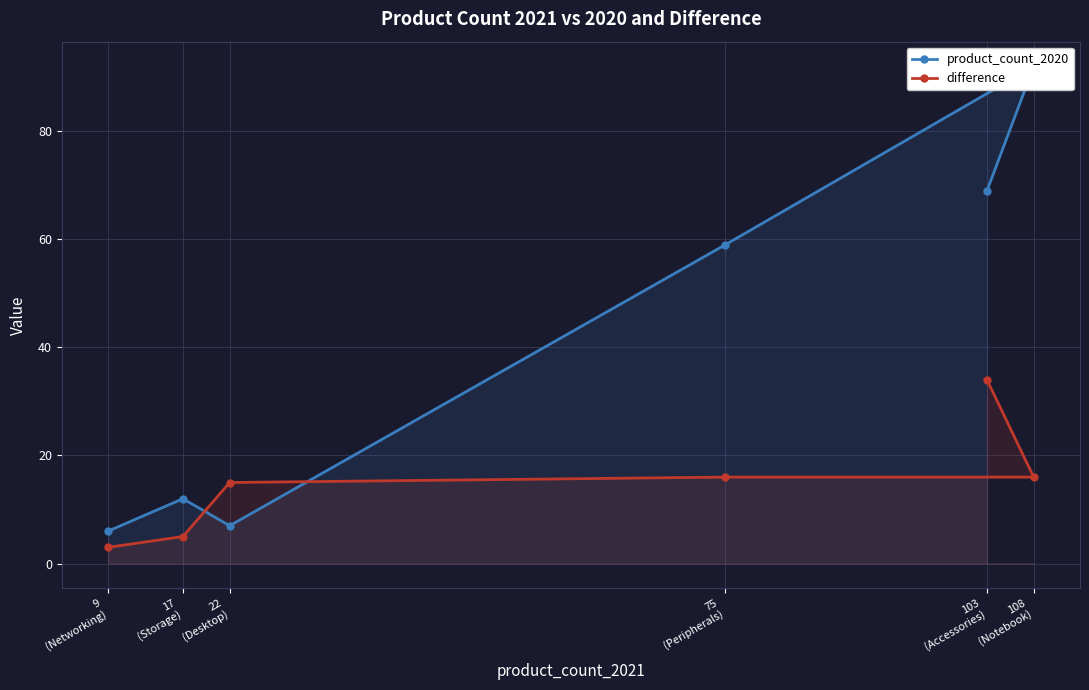

Is the value of difference at 108
(Notebook) greater than the value of product_count_2020 at 9
(Networking)?

Yes